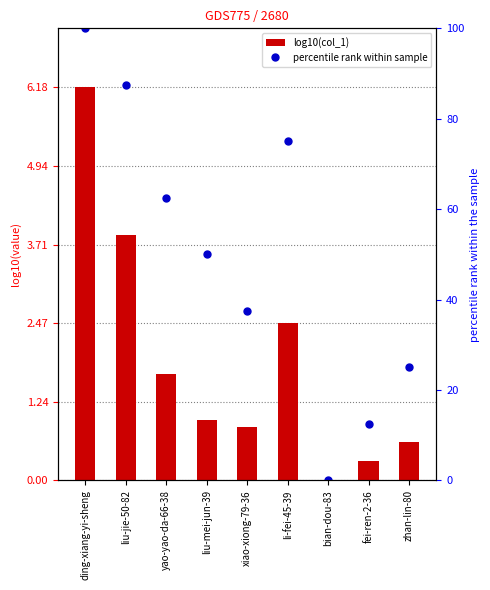

At which category is the sum across all series the highest?

ding-xiang-yi-sheng